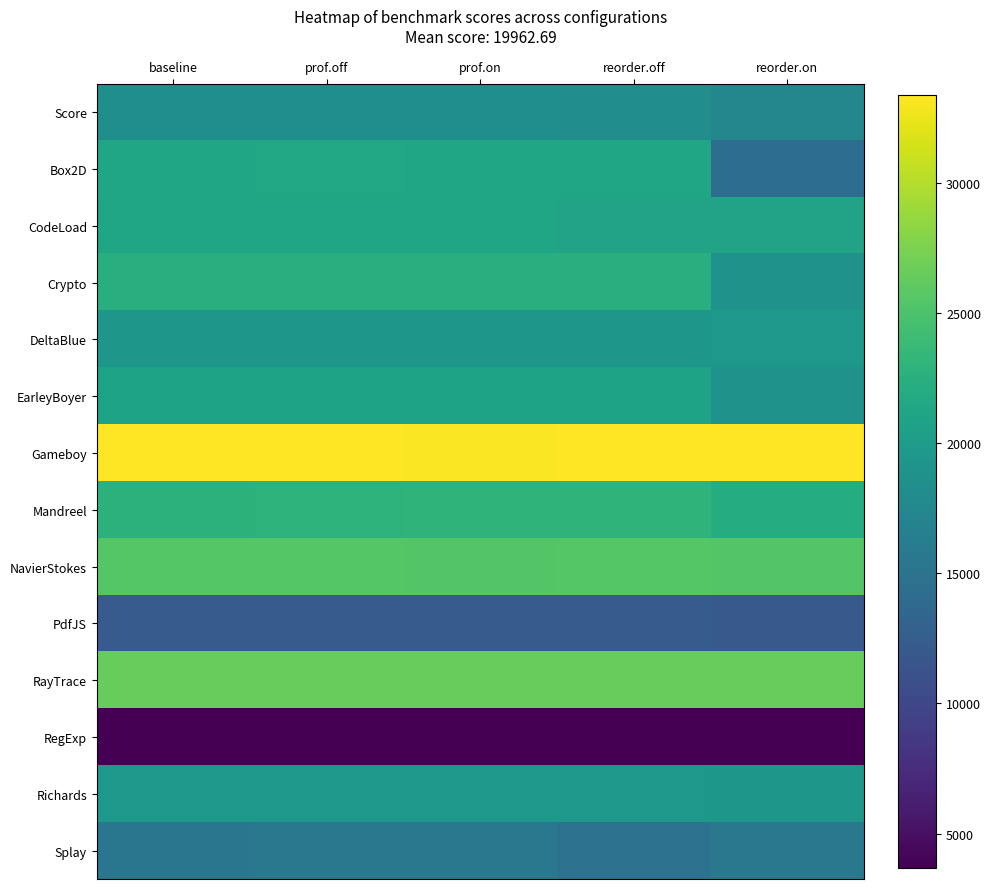

What is the maximum value shown in the chart?

33356